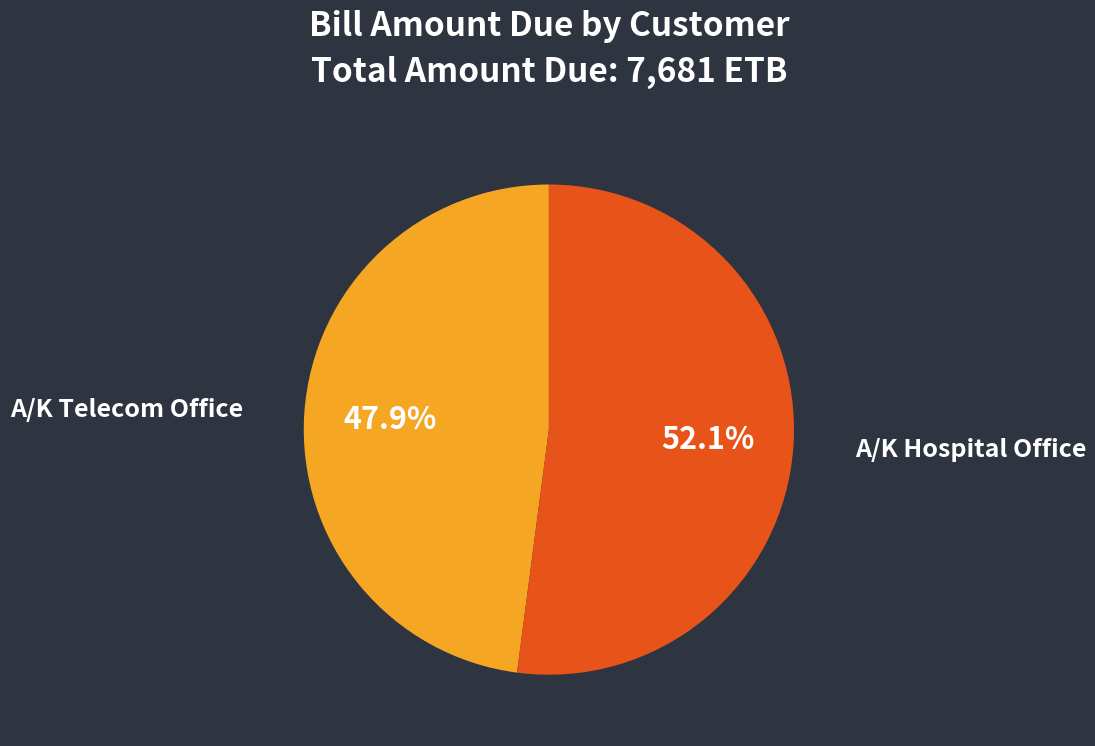

Is there any slice that represents more than half of the pie?

Yes